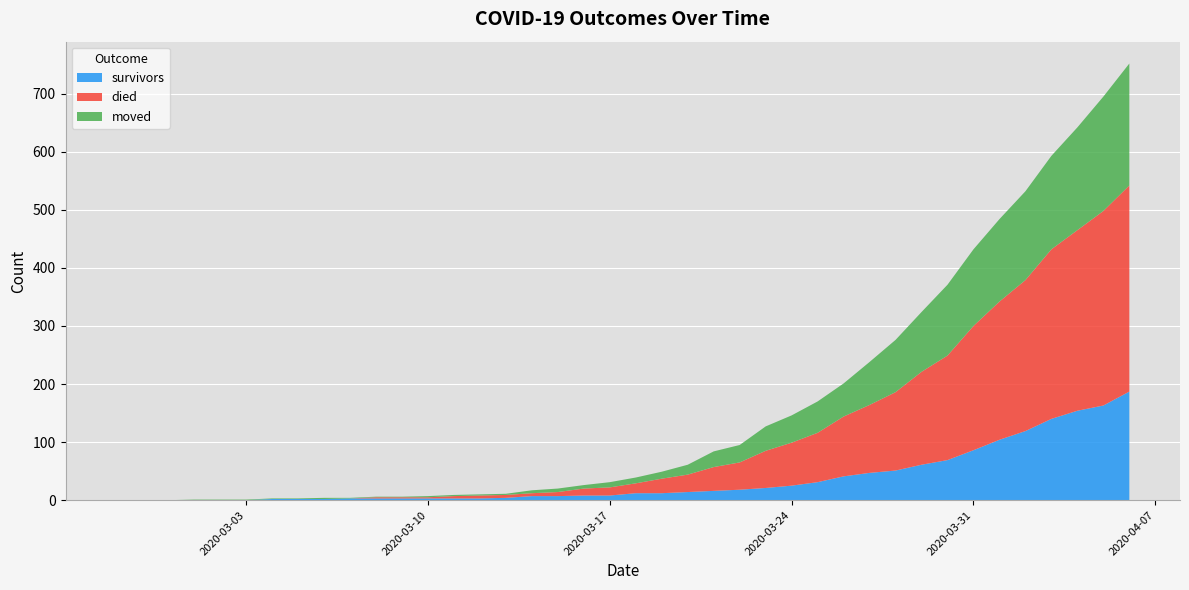

Reading left to right, list all the values displayed in this chart.

survivors: 0	0	0	0	0	0	2	2	2	3	3	3	3	3	3	4	7	7	8	8	12	12	14	16	18	21	25	31	41	47	51	61	69	86	104	119	140	154	163	187
died: 0	0	0	0	0	0	0	0	0	0	2	2	2	4	5	5	5	7	12	14	17	25	30	41	47	64	74	85	103	117	135	160	180	214	238	260	292	311	335	355
moved: 0	0	0	1	1	1	1	1	2	1	1	1	2	2	2	2	5	6	6	9	10	12	17	27	30	42	47	54	57	74	90	103	122	132	142	153	161	177	197	210